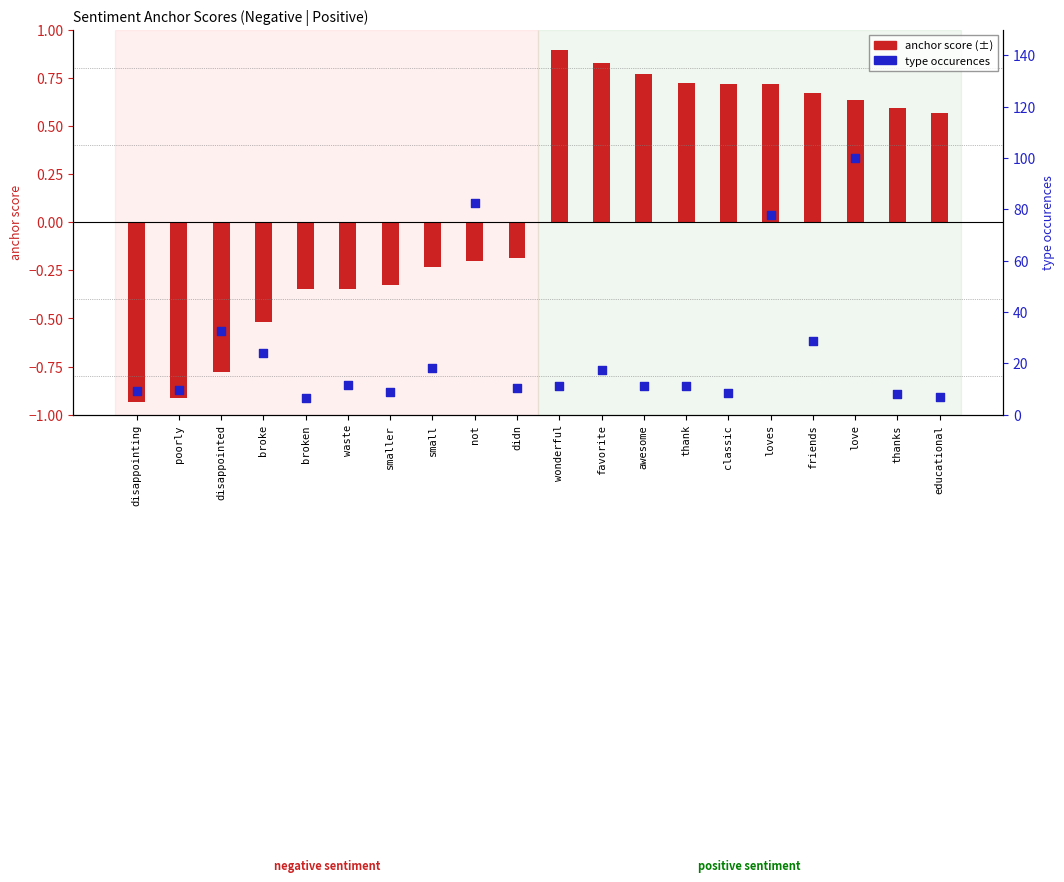

What is the total value across all series at broke?

23.6